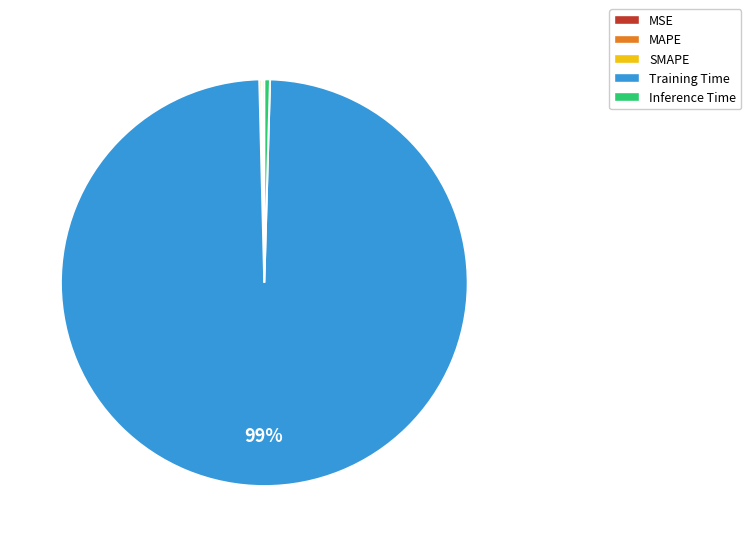

Does Training Time represent more than half of the total?

Yes